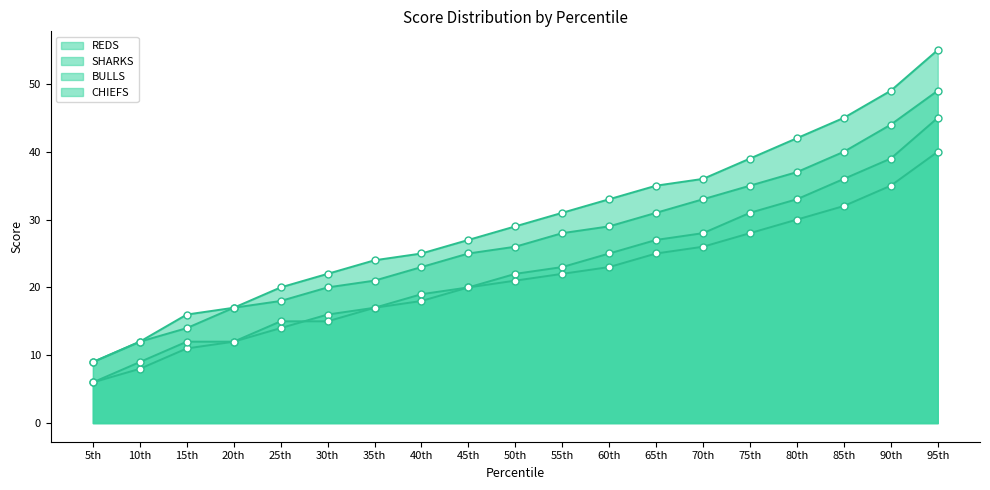

Rank the categories by REDS value from highest to lowest.

95th, 90th, 85th, 80th, 75th, 70th, 65th, 60th, 55th, 50th, 45th, 40th, 35th, 30th, 25th, 20th, 15th, 10th, 5th